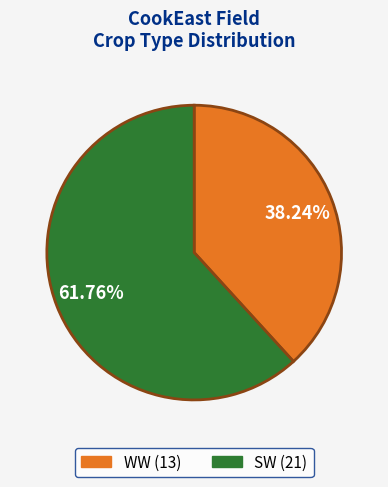

Between SW and WW, which is larger?

SW